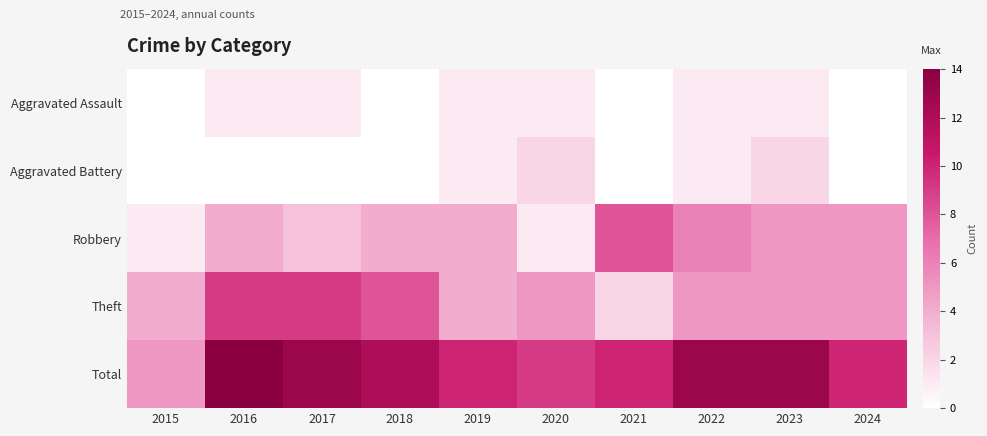

What is the difference between the highest and lowest values at 2021?

10